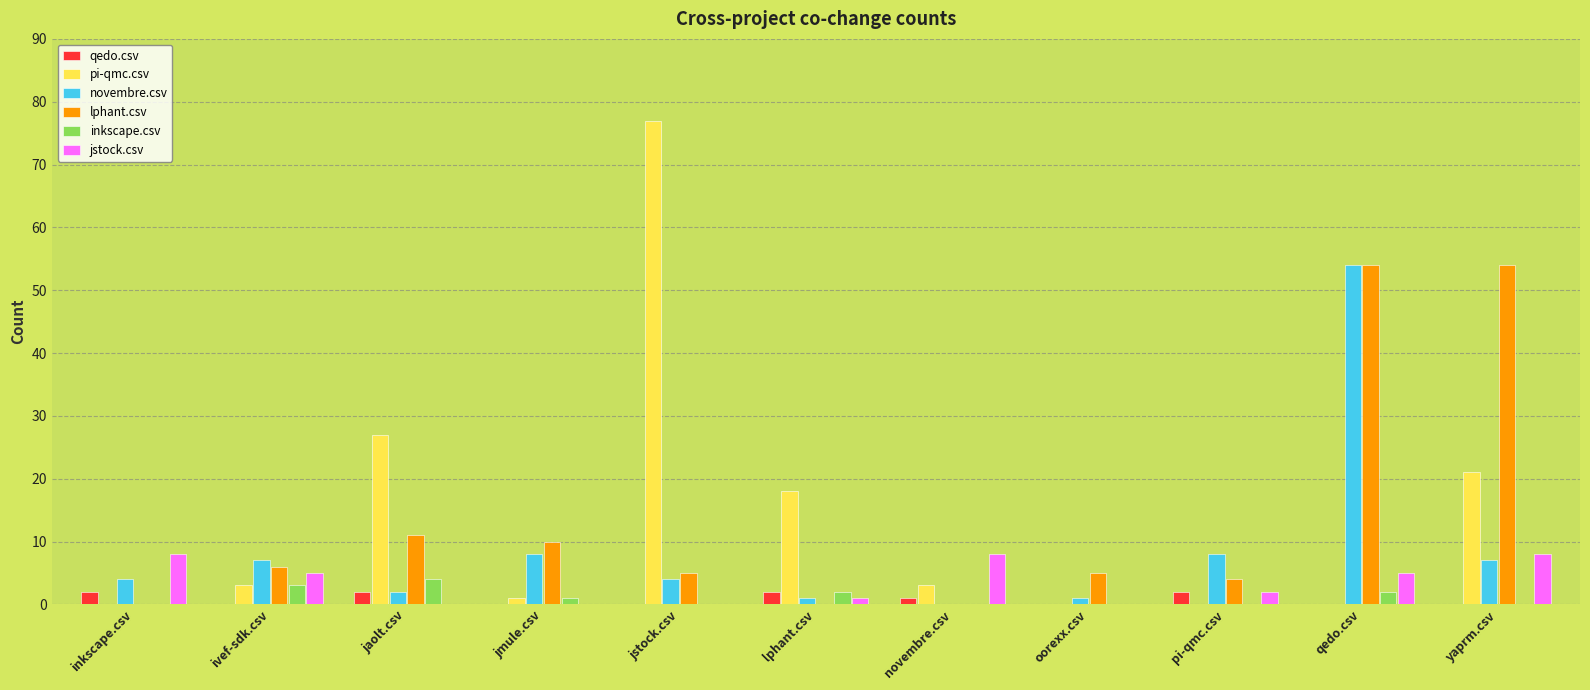

Count the number of categories in the chart.

11